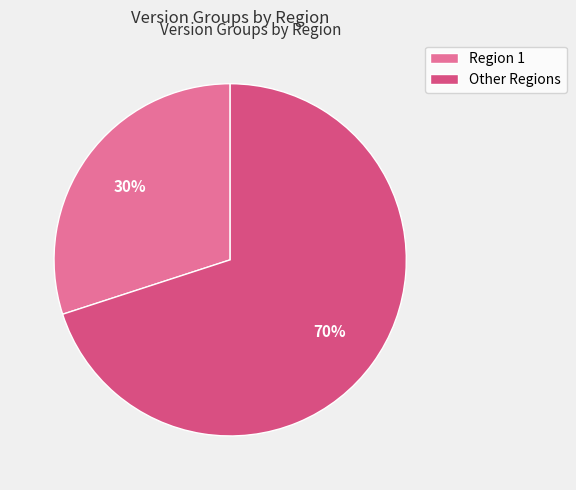

Between Region 1 and Other Regions, which is larger?

Other Regions